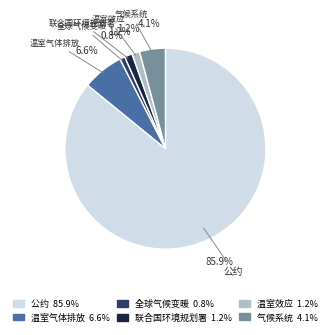

What percentage is NOT represented by 温室气体排放?

93.4%